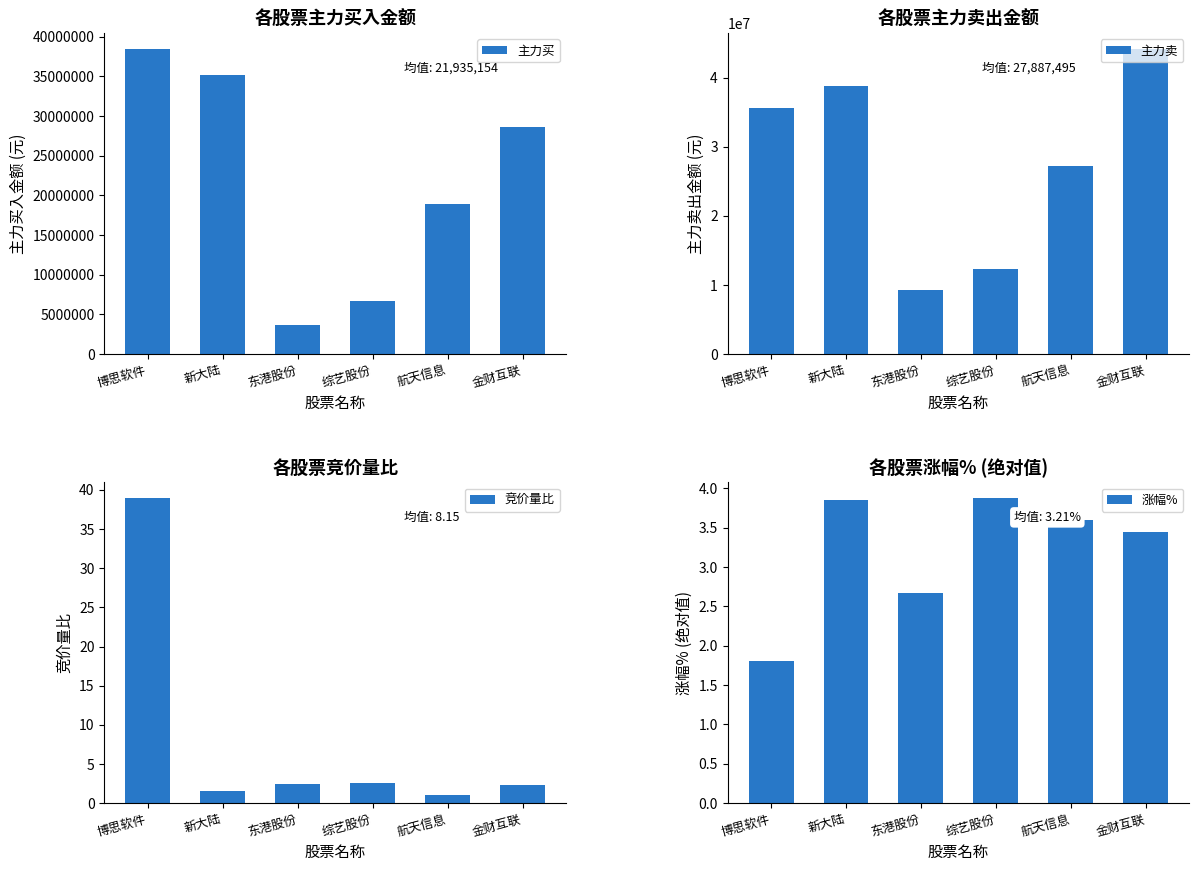

What is the maximum value shown in the chart?

44196158.0